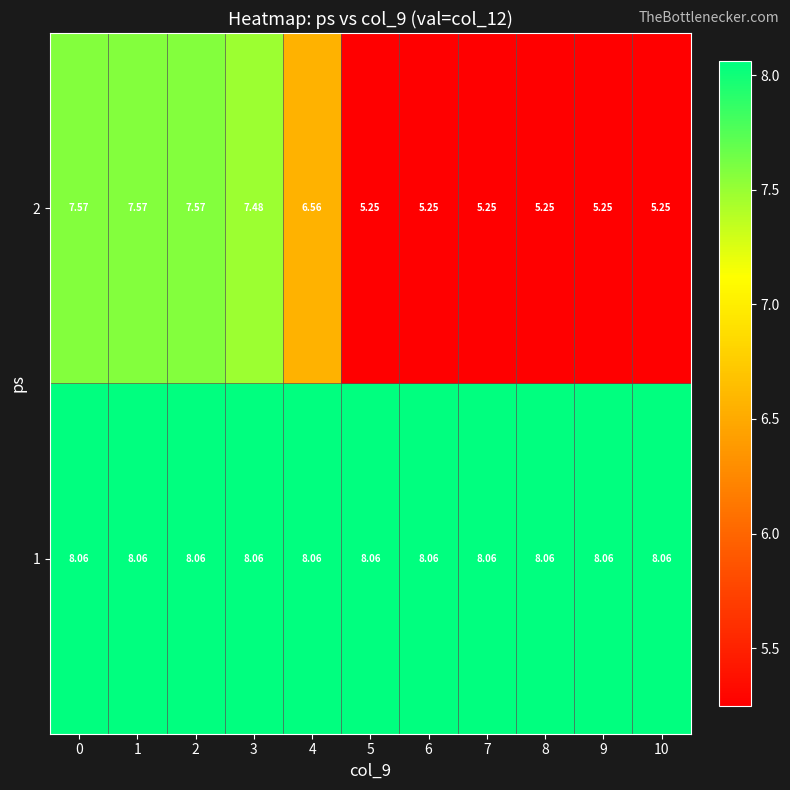

How many data points does each series have?

11